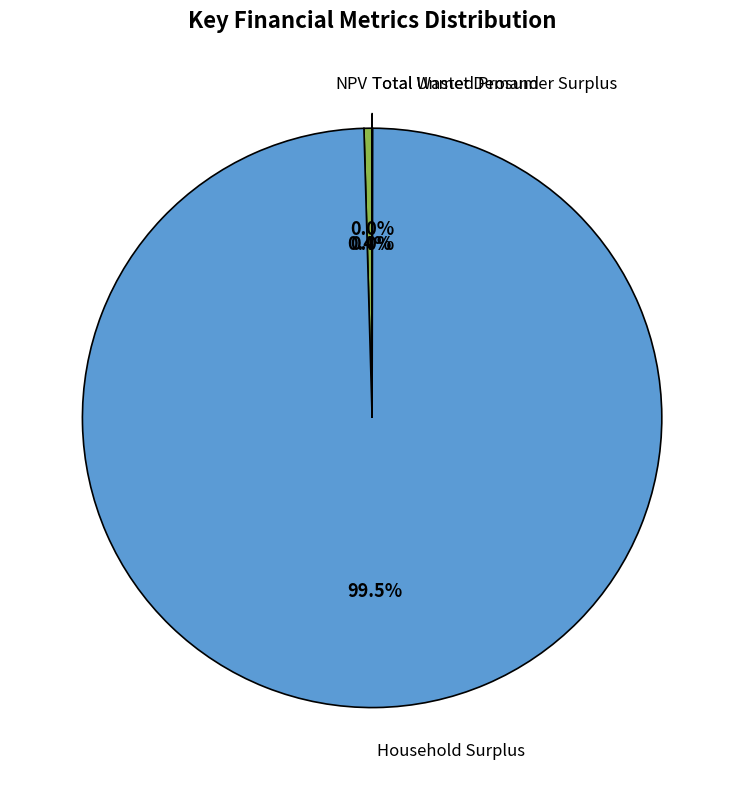

Is there a majority slice in this chart?

Yes